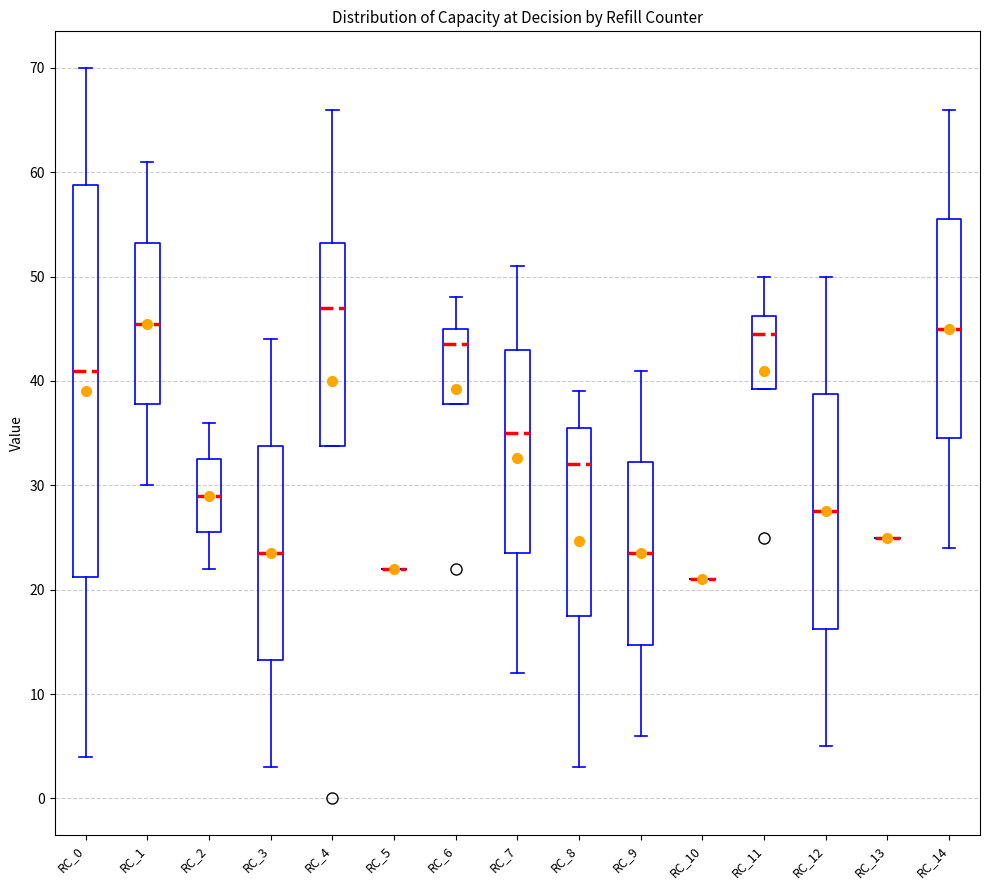

Reading left to right, transcribe this box plot: for each box, give where its median line is, the range the box spans, and where its two whiskers end, as read against the y-axis. The values are not printed on the chart, so give them approximately, as read against the axis.

RC_0: median 41, box 21 to 59, whiskers 4 to 70
RC_1: median 46, box 38 to 53, whiskers 30 to 61
RC_2: median 29, box 26 to 33, whiskers 22 to 36
RC_3: median 24, box 13 to 34, whiskers 3 to 44
RC_4: median 47, box 34 to 53, whiskers 34 to 66
RC_5: box collapsed to a line at 22, whiskers 22 to 22
RC_6: median 44, box 38 to 45, whiskers 38 to 48
RC_7: median 35, box 24 to 43, whiskers 12 to 51
RC_8: median 32, box 18 to 36, whiskers 3 to 39
RC_9: median 24, box 15 to 32, whiskers 6 to 41
RC_10: box collapsed to a line at 21, whiskers 21 to 21
RC_11: median 45, box 39 to 46, whiskers 39 to 50
RC_12: median 28, box 16 to 39, whiskers 5 to 50
RC_13: box collapsed to a line at 25, whiskers 25 to 25
RC_14: median 45, box 35 to 56, whiskers 24 to 66